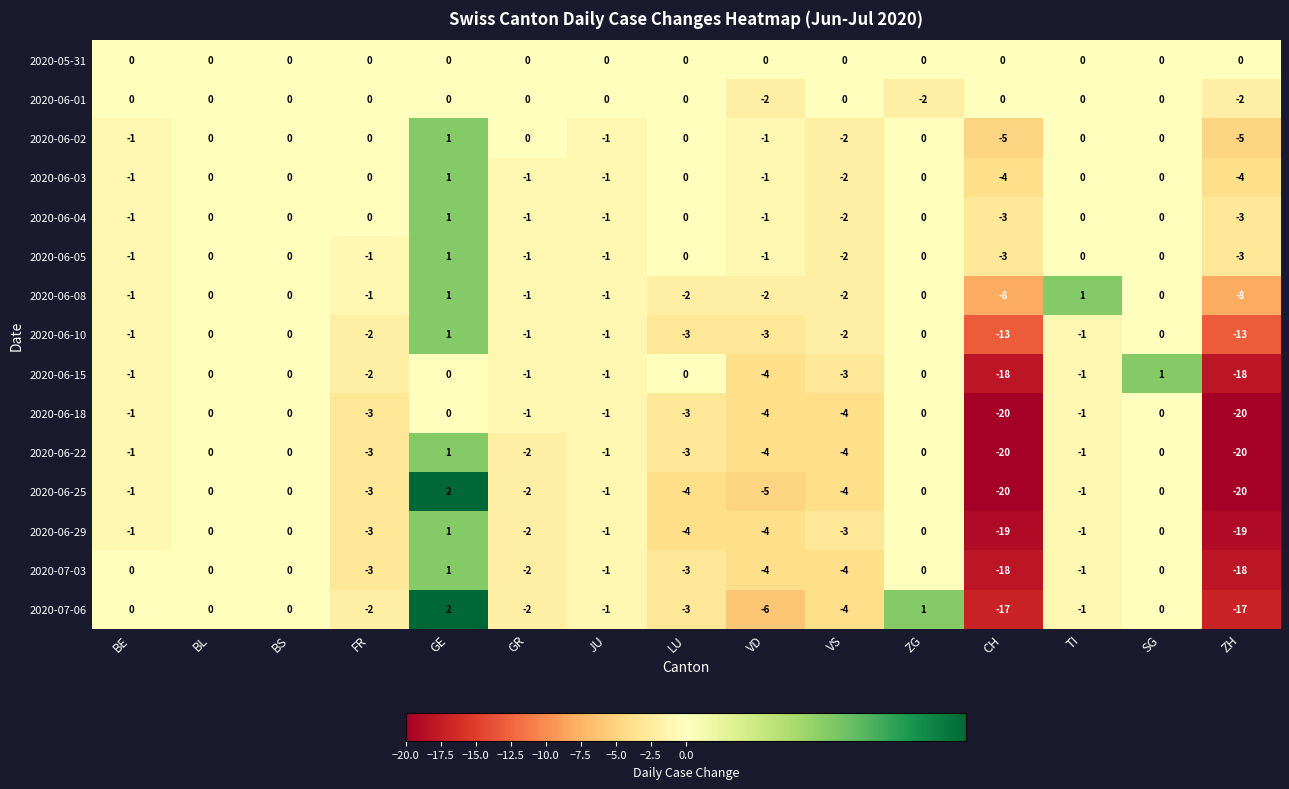

Count the 2020-06-04 values in the range -1 to 0.

11